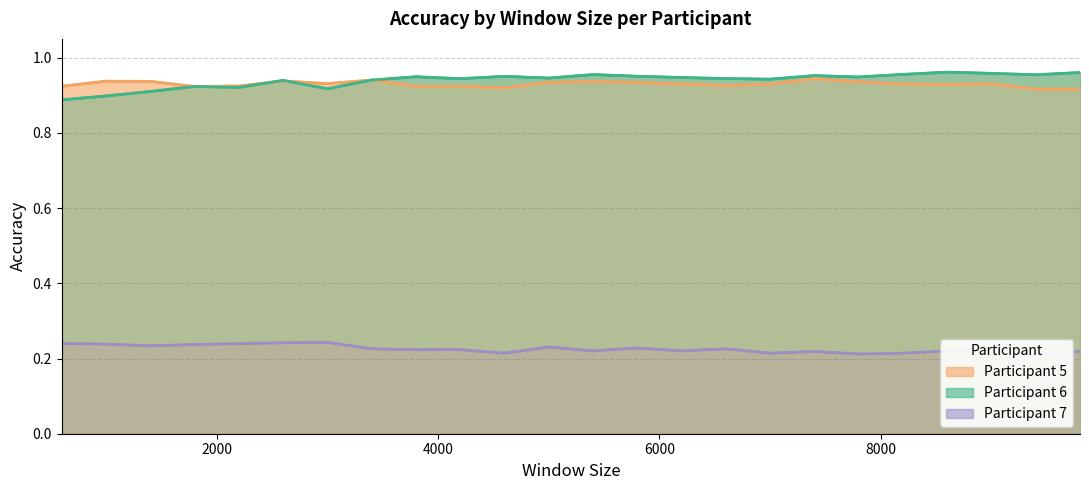

Which series has the widest spread of values?

Participant 6